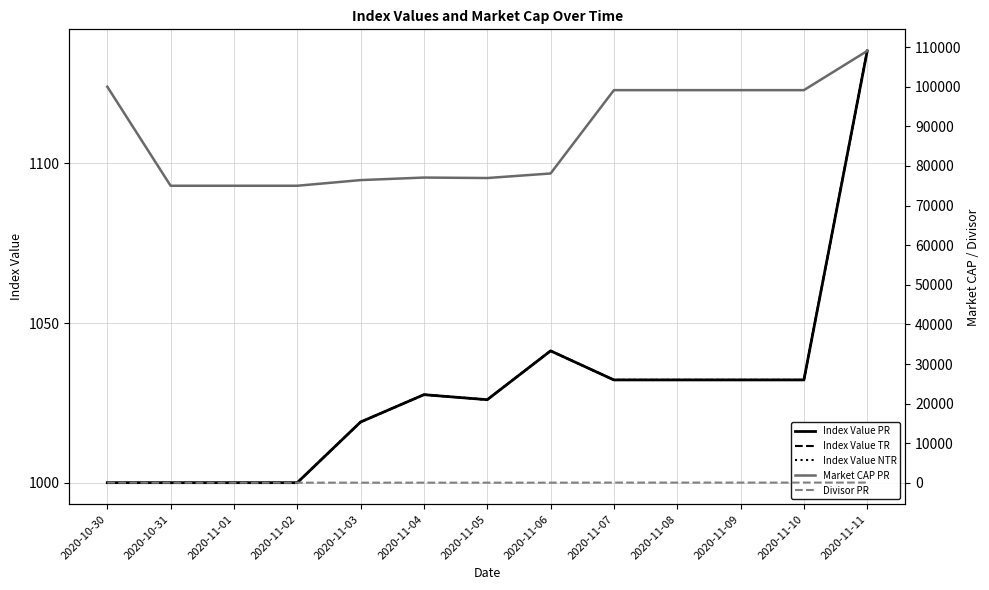

Where is Market CAP PR nearest to the value 92011?

2020-11-07